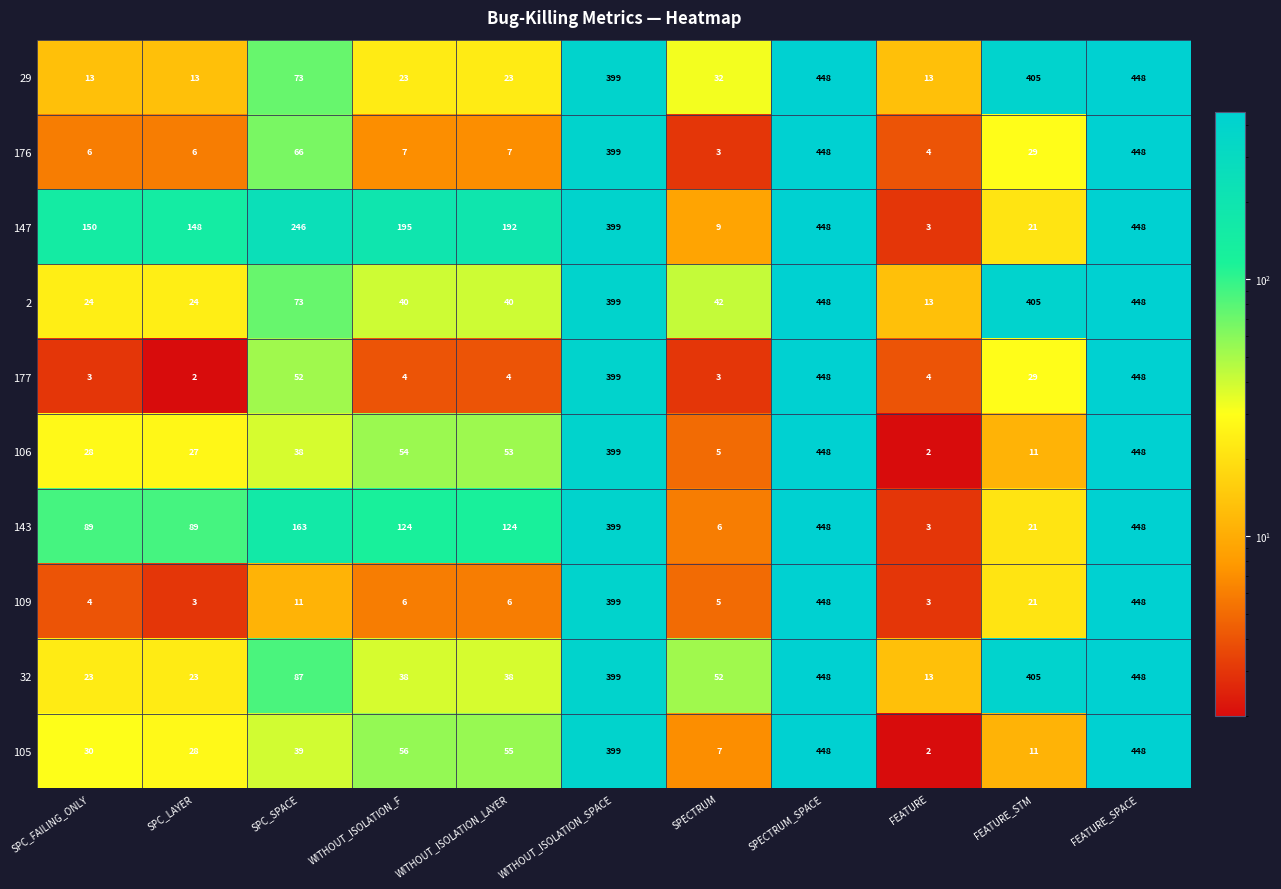

What is the total value across all series at WITHOUT_ISOLATION_F?

547